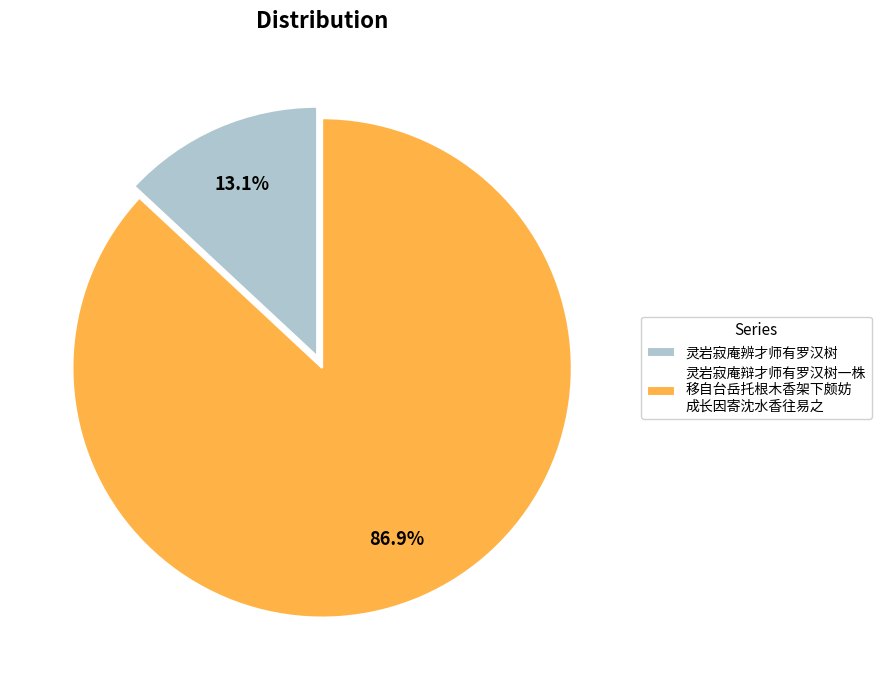

What is the largest slice in the pie chart?

灵岩寂庵辩才师有罗汉树一株 移自台岳托根木香架下颇妨 成长因寄沈水香往易之